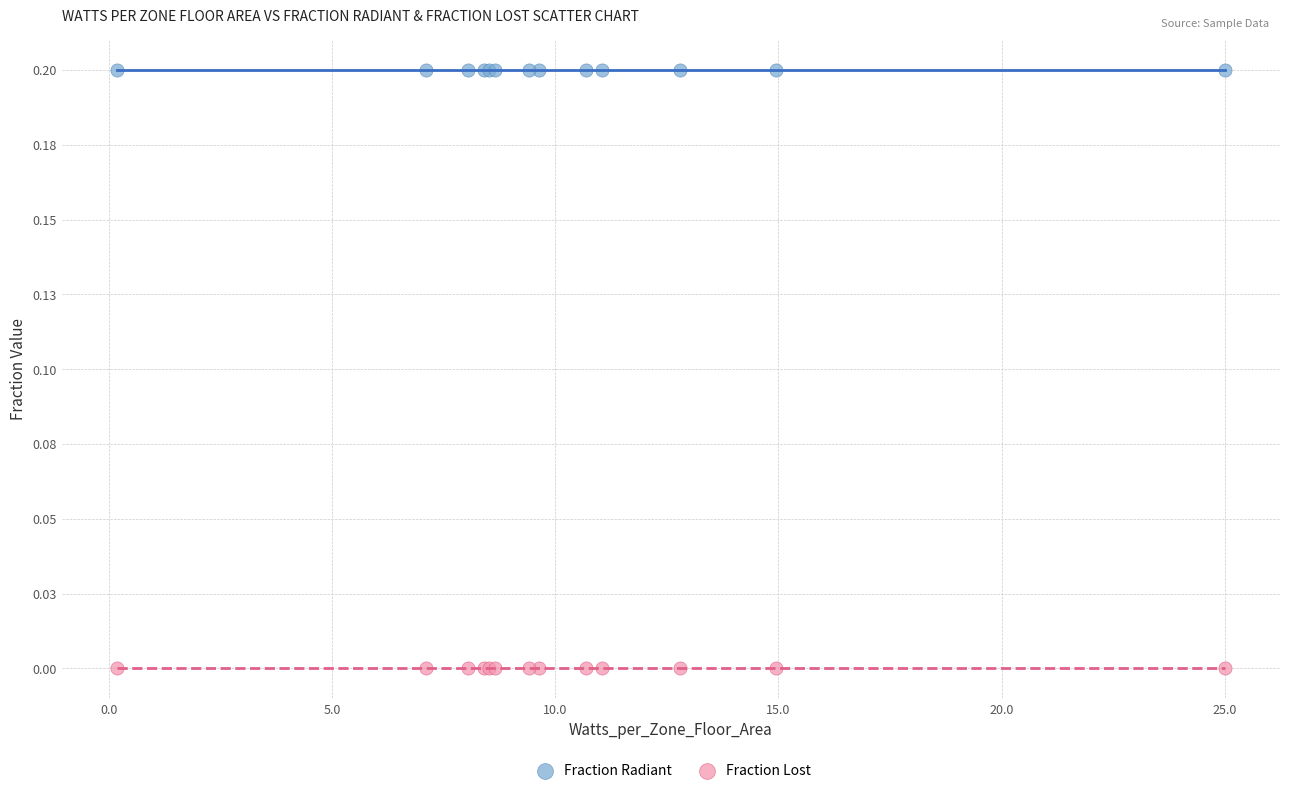

What are all the series names shown in the legend?

Fraction Radiant, Fraction Lost